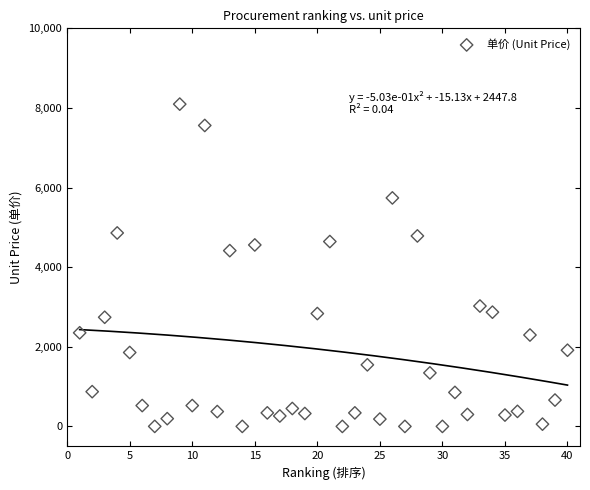

What is the range of Y values (max minus min)?

8095.9